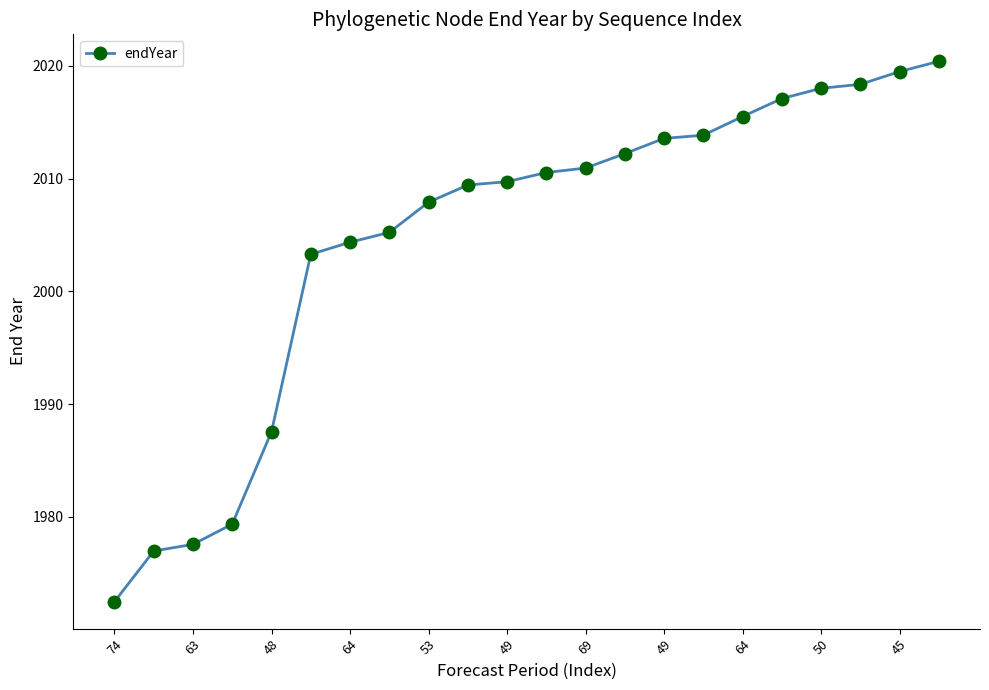

Reading left to right, transcribe all the data shown in this chart.

1972.5	1977.0	1977.6	1979.4	1987.6	2003.3	2004.4	2005.2	2007.9	2009.4	2009.7	2010.5	2010.9	2012.2	2013.6	2013.8	2015.5	2017.1	2018.0	2018.4	2019.5	2020.4